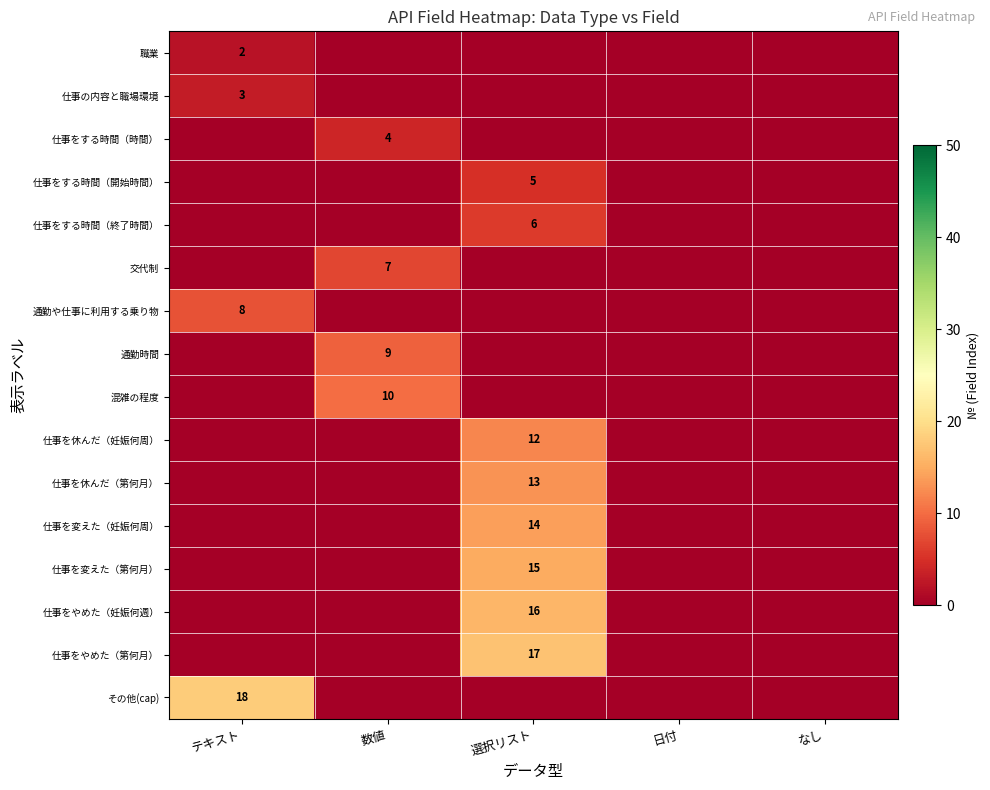

At which label does 仕事の内容と職場環境 reach its peak?

テキスト